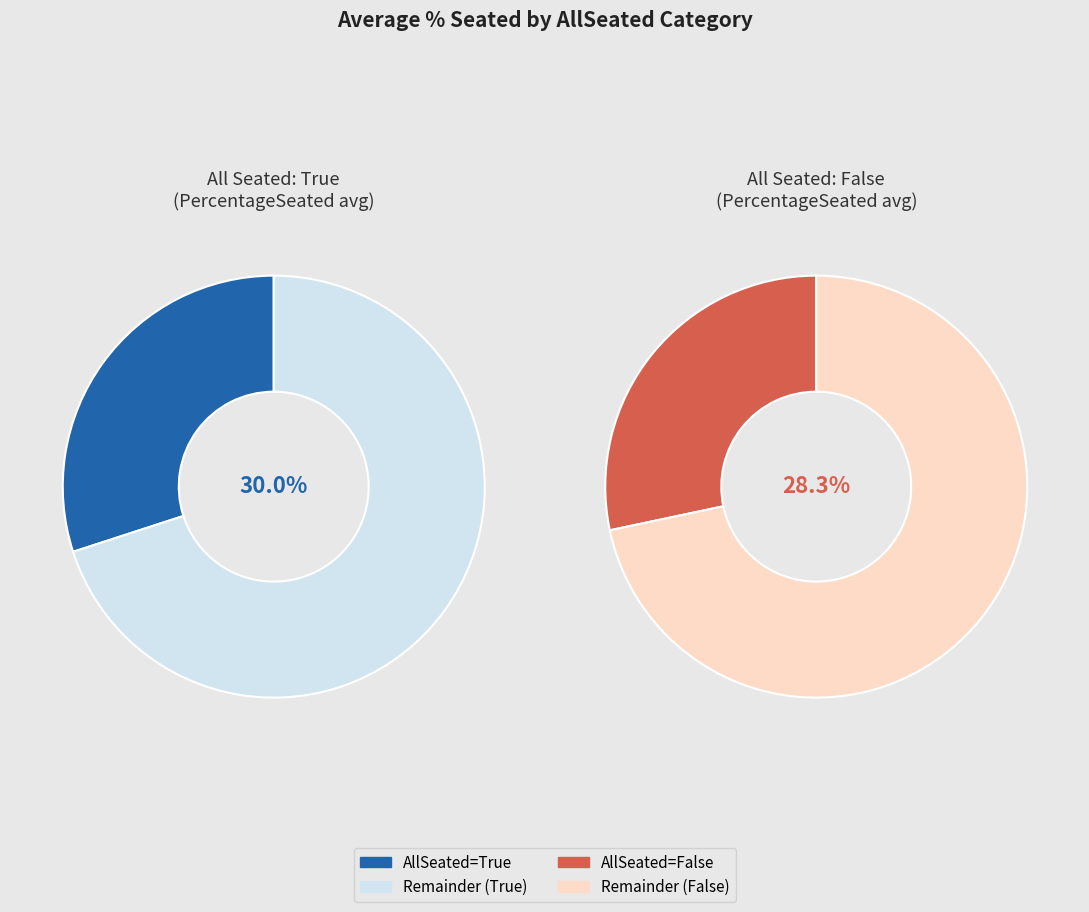

What is the smallest slice in the pie chart?

False